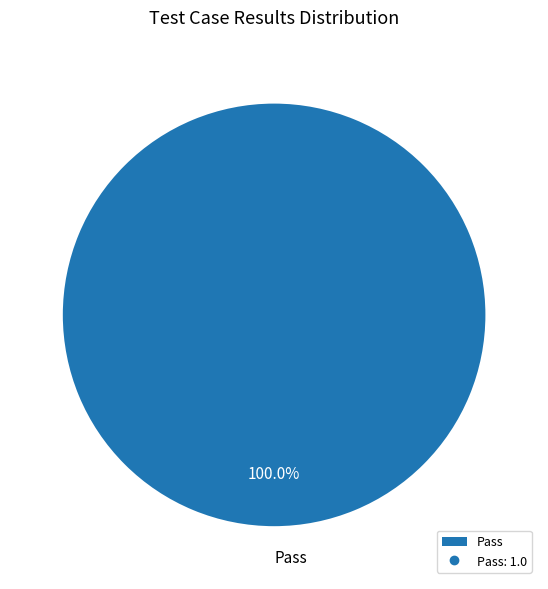

Rank the categories by value from highest to lowest.

Pass